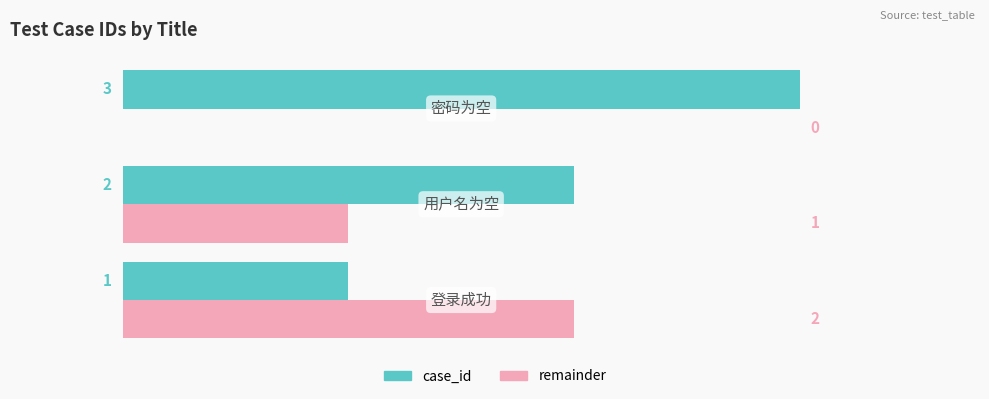

Which series has the largest total across all categories?

case_id